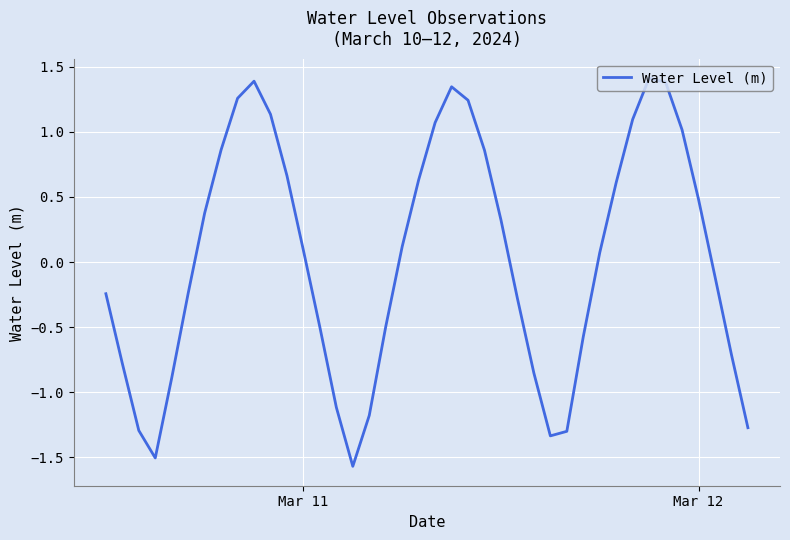

What is the minimum value shown in the chart?

-1.6